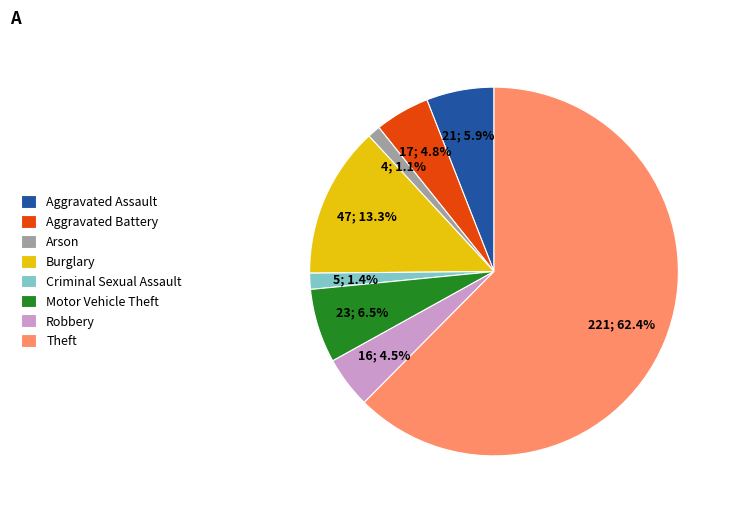

What is the ratio of the value at Robbery to the value at Aggravated Battery?

0.9